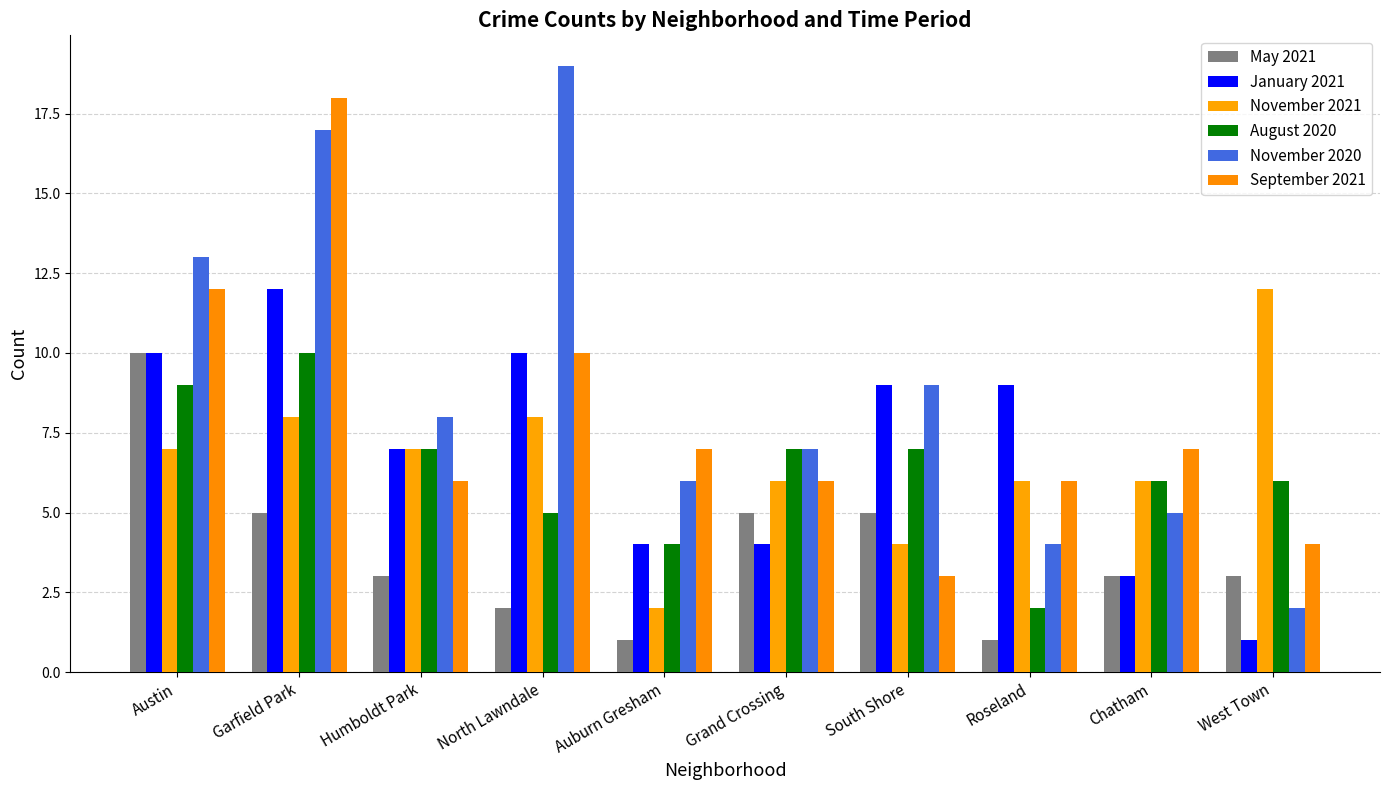

Reading left to right, extract all data points from this chart.

May 2021: 10	5	3	2	1	5	5	1	3	3
January 2021: 10	12	7	10	4	4	9	9	3	1
November 2021: 7	8	7	8	2	6	4	6	6	12
August 2020: 9	10	7	5	4	7	7	2	6	6
November 2020: 13	17	8	19	6	7	9	4	5	2
September 2021: 12	18	6	10	7	6	3	6	7	4